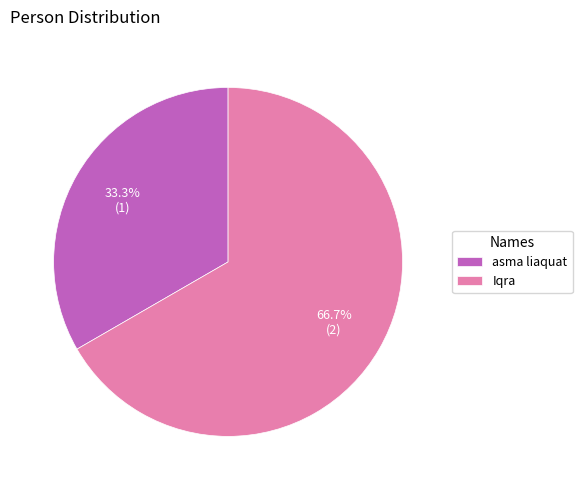

What is the smallest slice in the pie chart?

asma liaquat